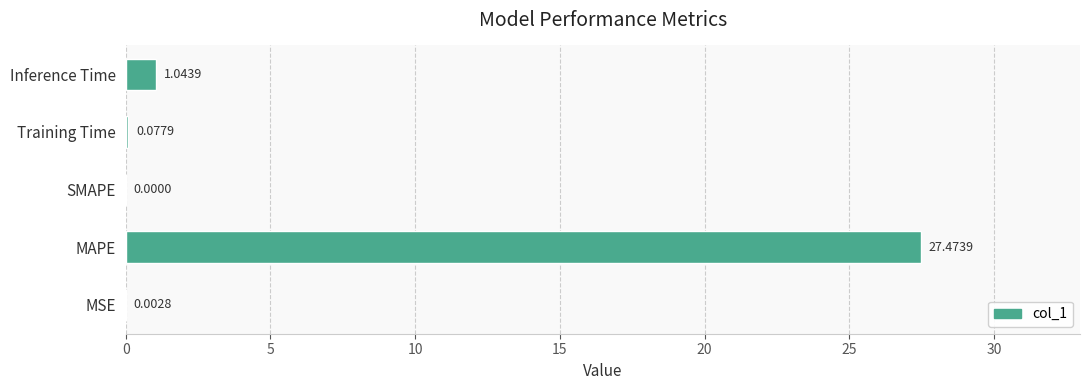

Where is the data nearest to the value 13?

Inference Time